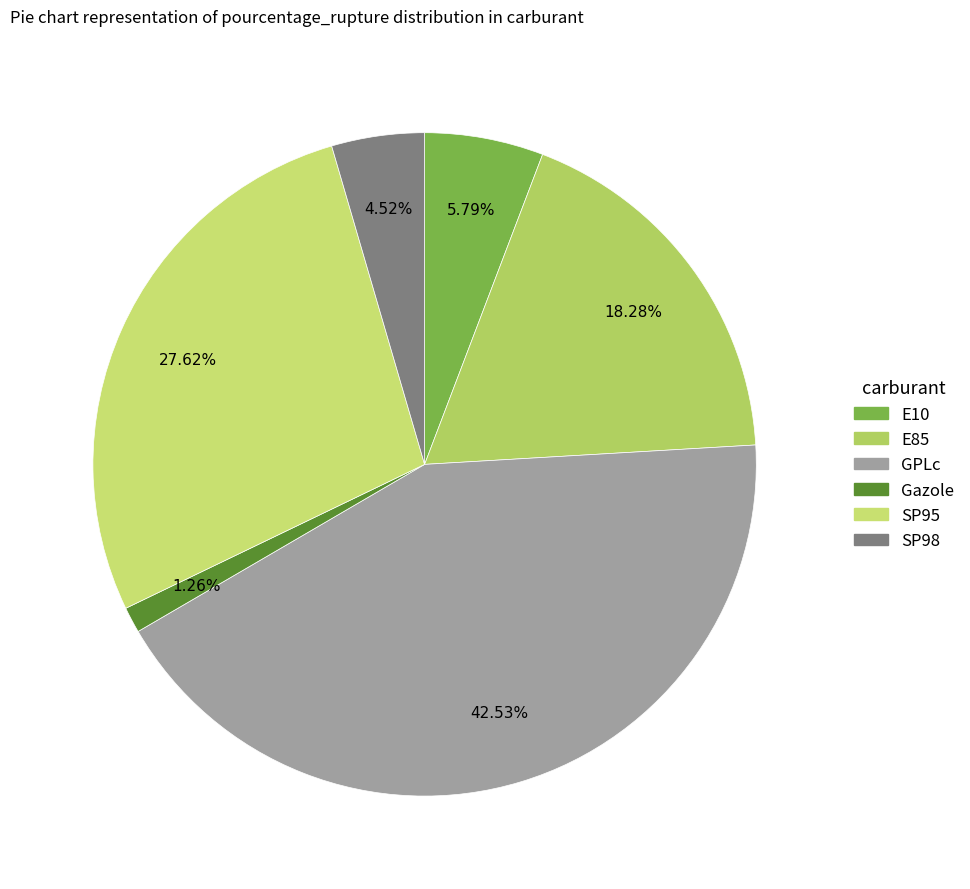

Does Gazole account for over 50% of the chart?

No